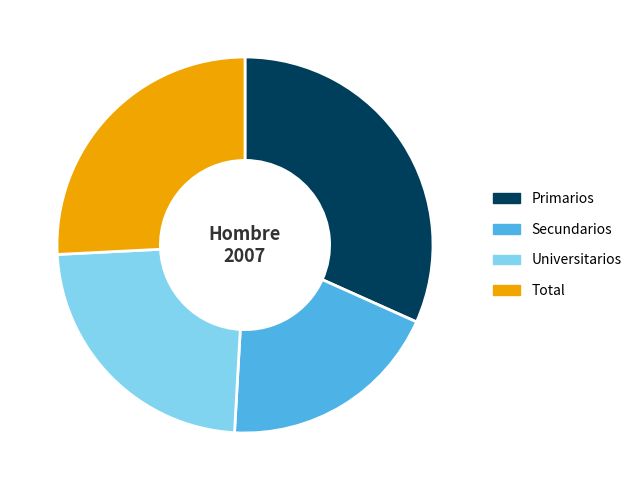

The Total slice represents 26% of the pie. True or false?

True